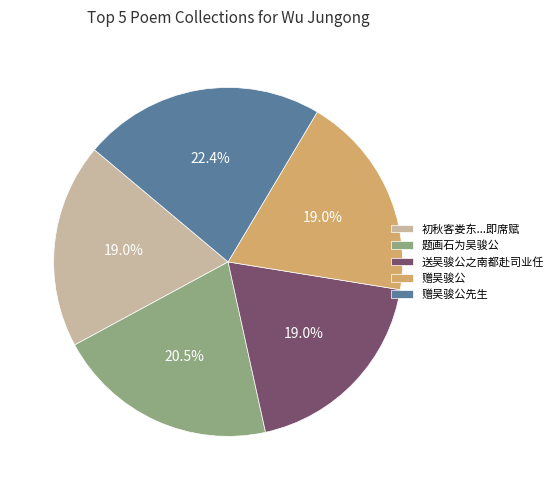

Is there any slice that represents more than half of the pie?

No